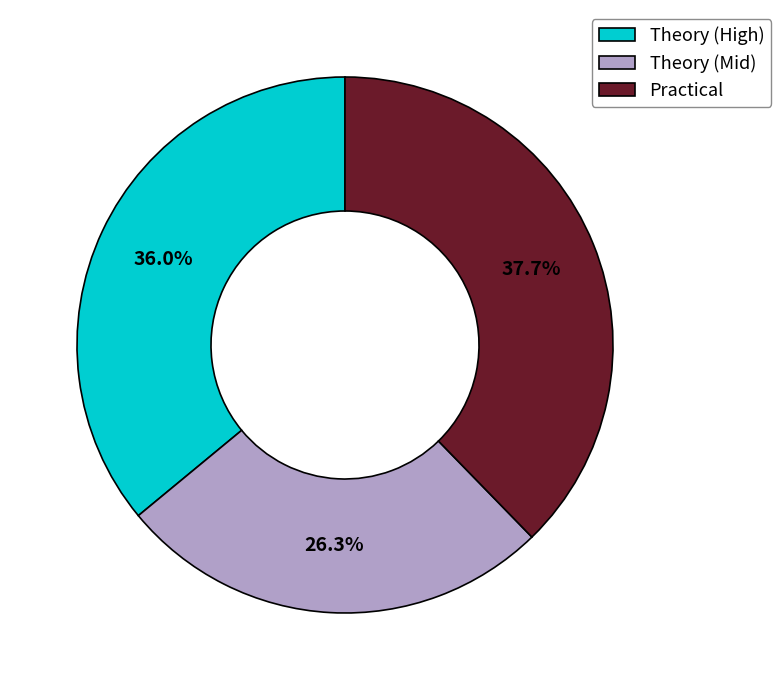

Which has a higher value, Theory (Mid) or Practical?

Practical